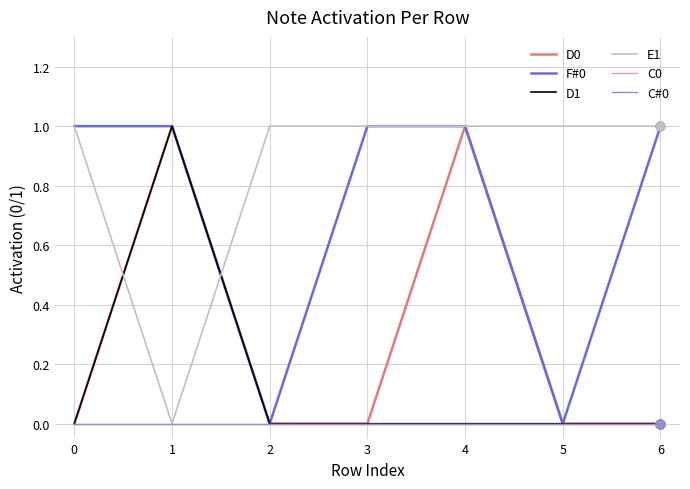

At how many categories does at least one series exceed 0?

7